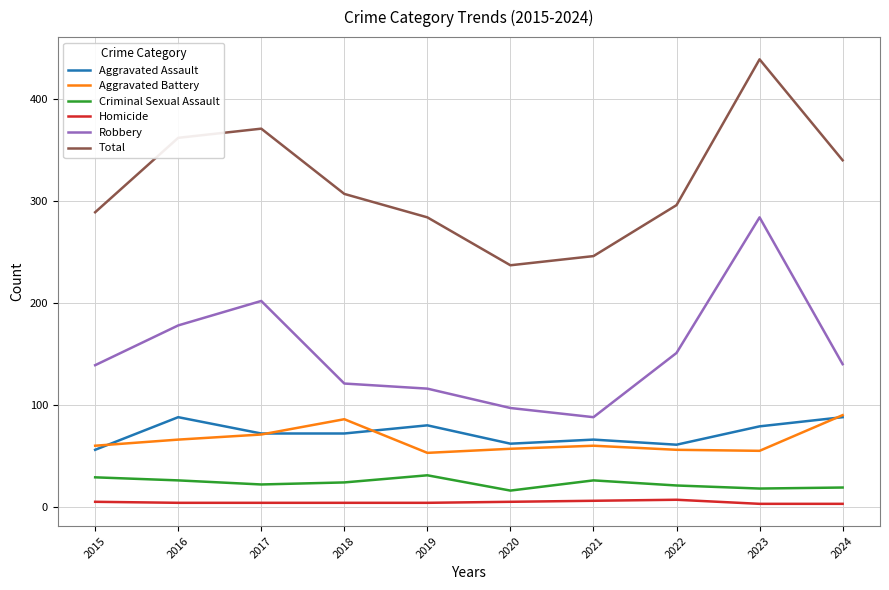

Is the value of Aggravated Battery at 2019 greater than the value of Robbery at 2019?

No